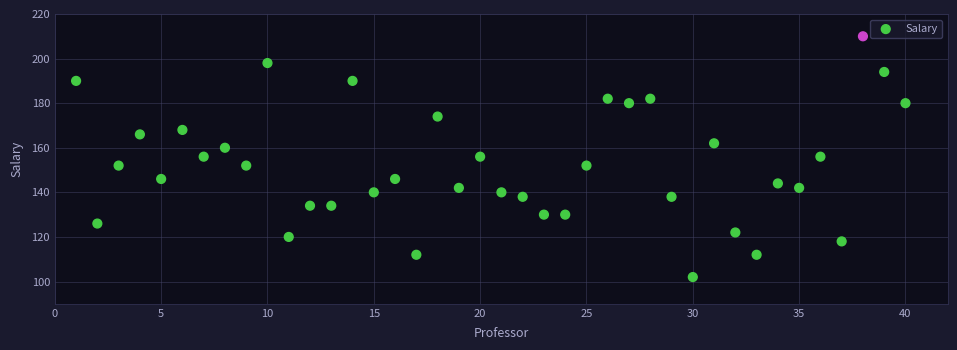

What is the range of Y values (max minus min)?

108